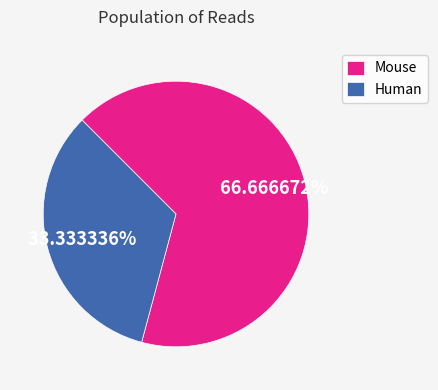

Is there any slice that represents more than half of the pie?

Yes